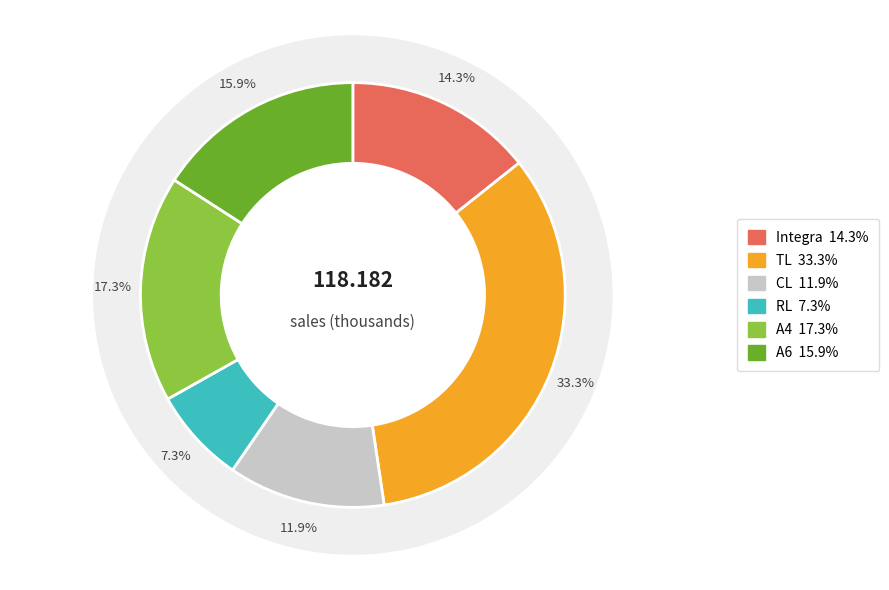

What is the smallest slice in the pie chart?

RL